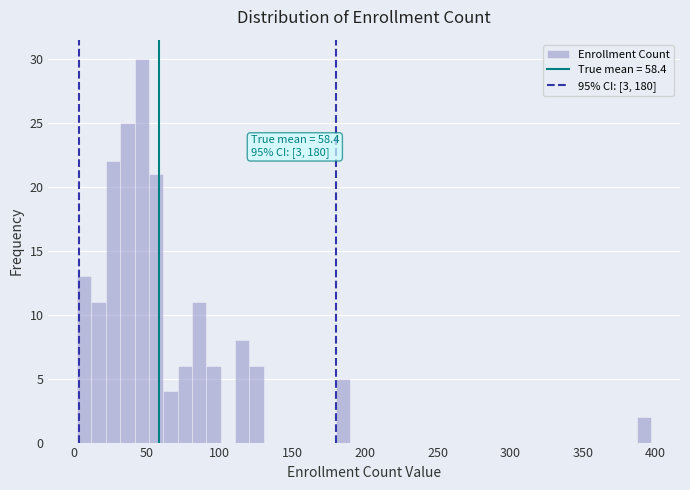

Read against the x-axis, roughly where is the centre of the tallest bar?

45